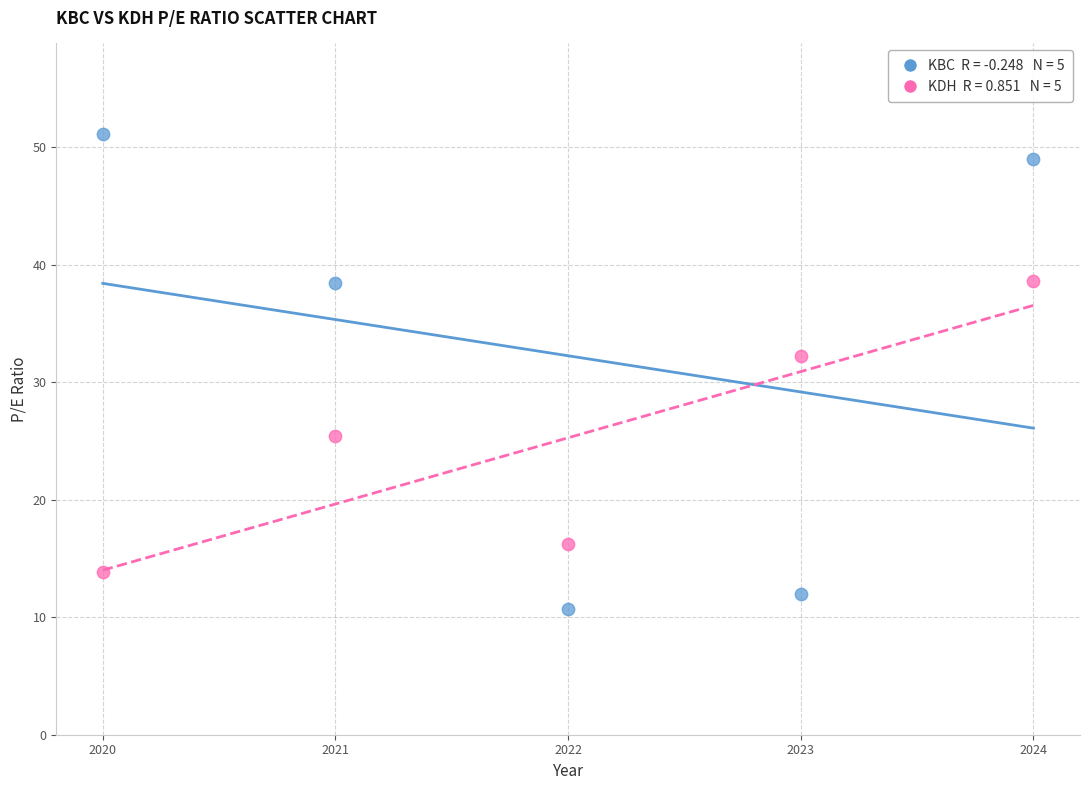

Across all series, what Y value is closest to 30?

32.3